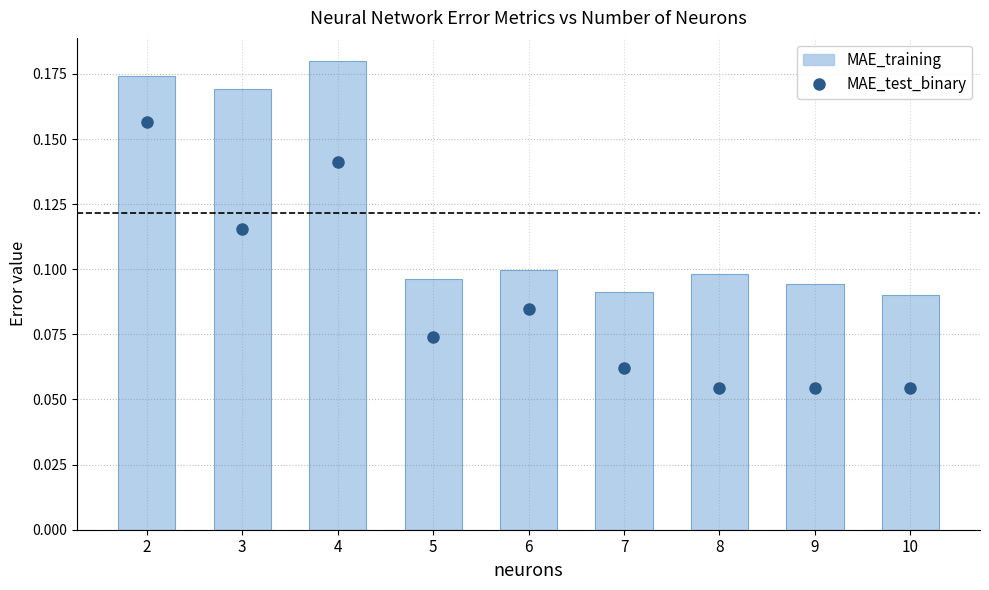

Which category has the highest value across all series?

4